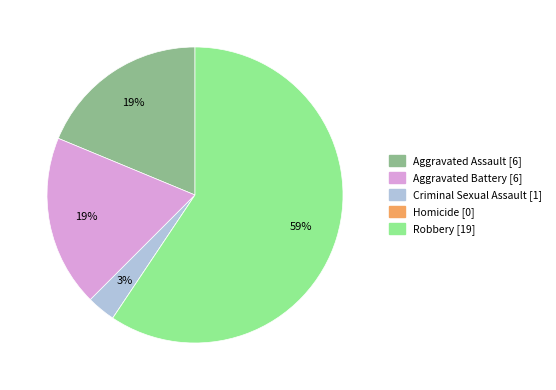

Which slice is the largest?

Robbery